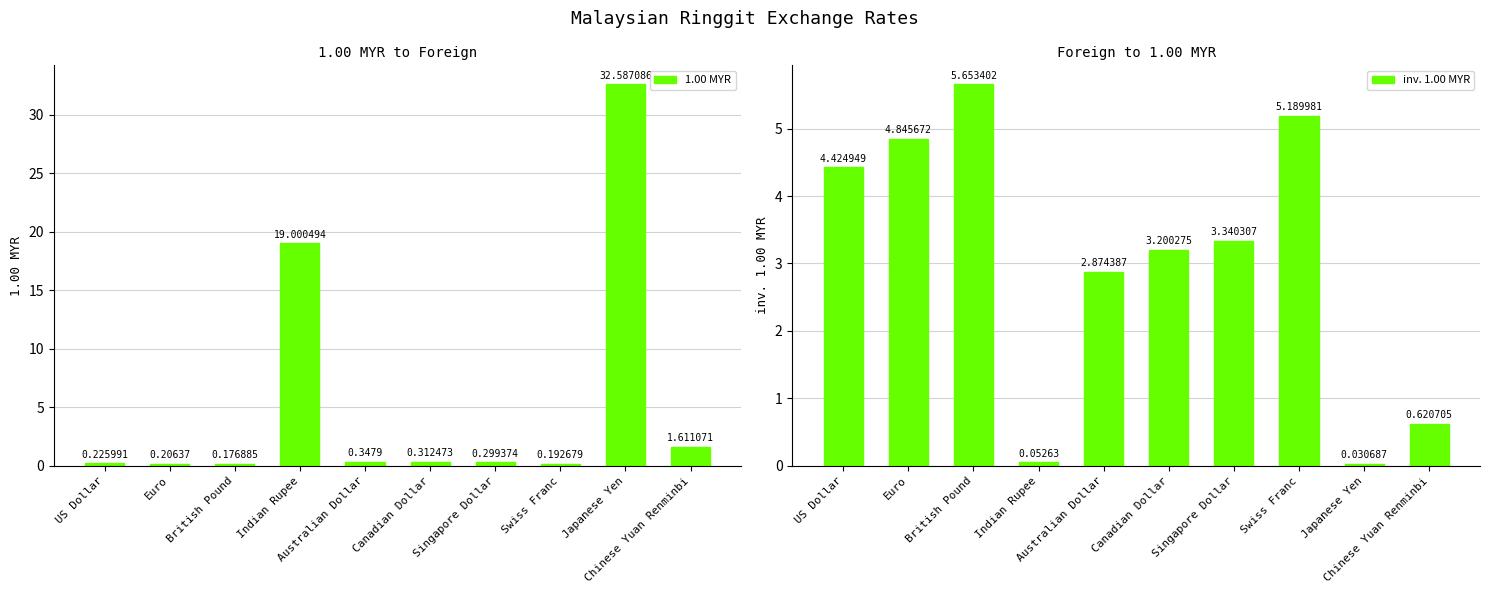

Does the chart contain any negative values?

No